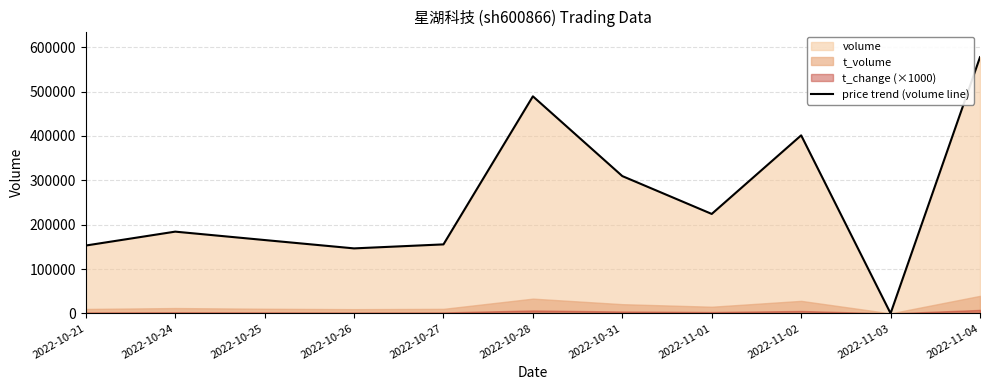

Which category has the lowest value across all series?

2022-11-03